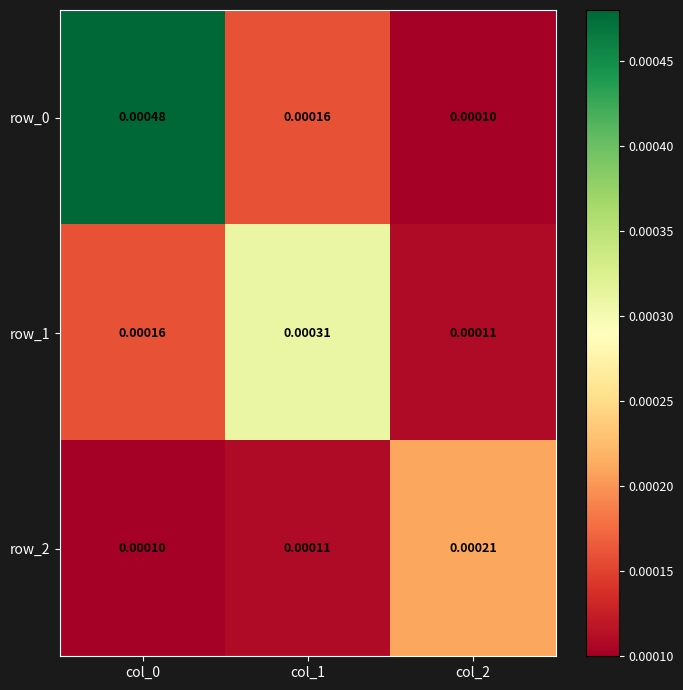

How many row_1 values are between 0 and 1?

3